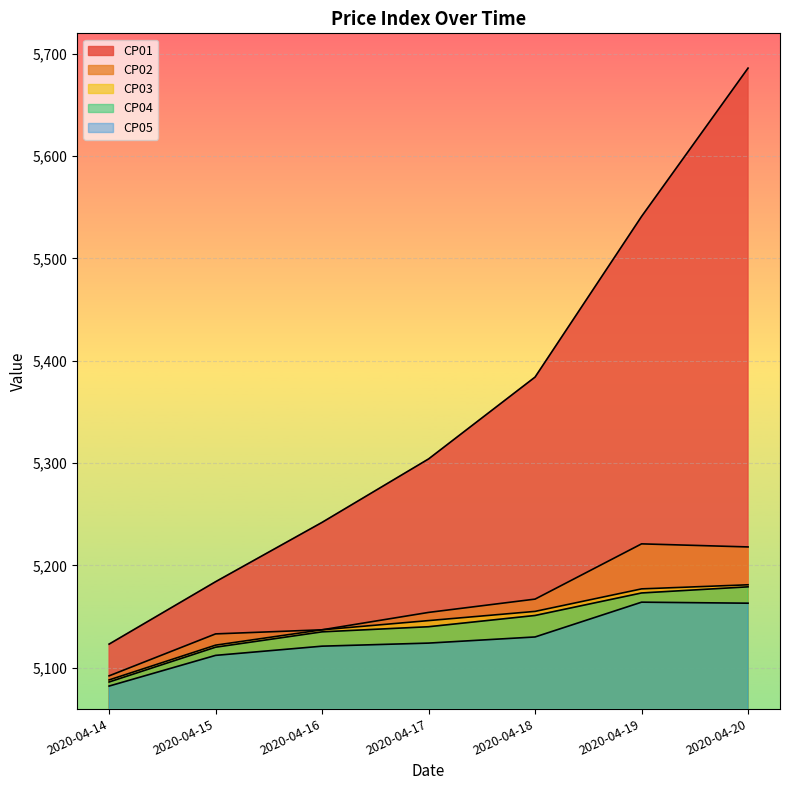

At which label does CP02 first exceed 5154?

2020-04-18